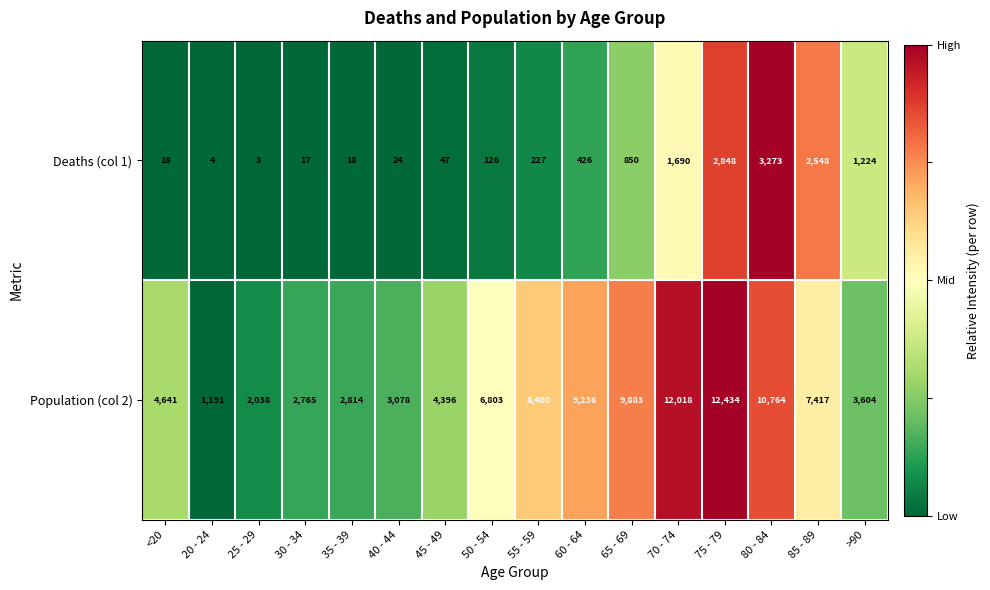

What is the total value across all series at 30 - 34?

2782